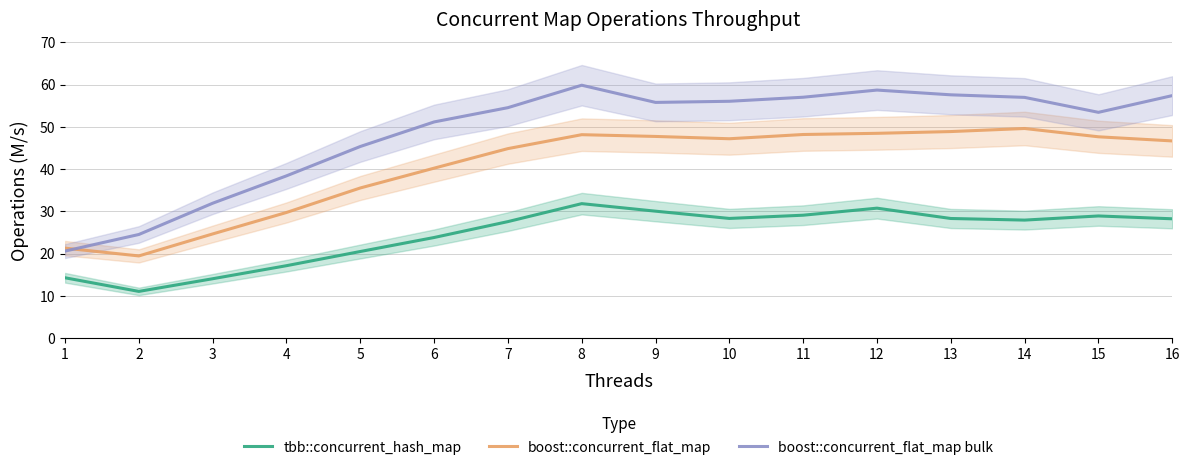

Which has a higher value, 14 or 9?

9